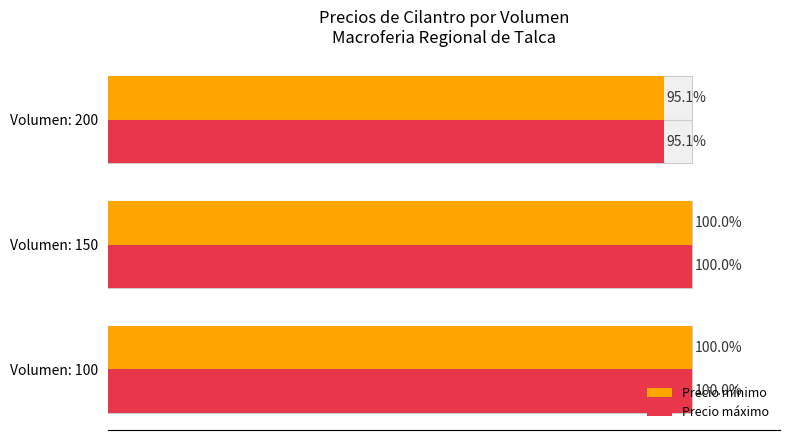

What are all the series names shown in the legend?

Precio mínimo, Precio máximo